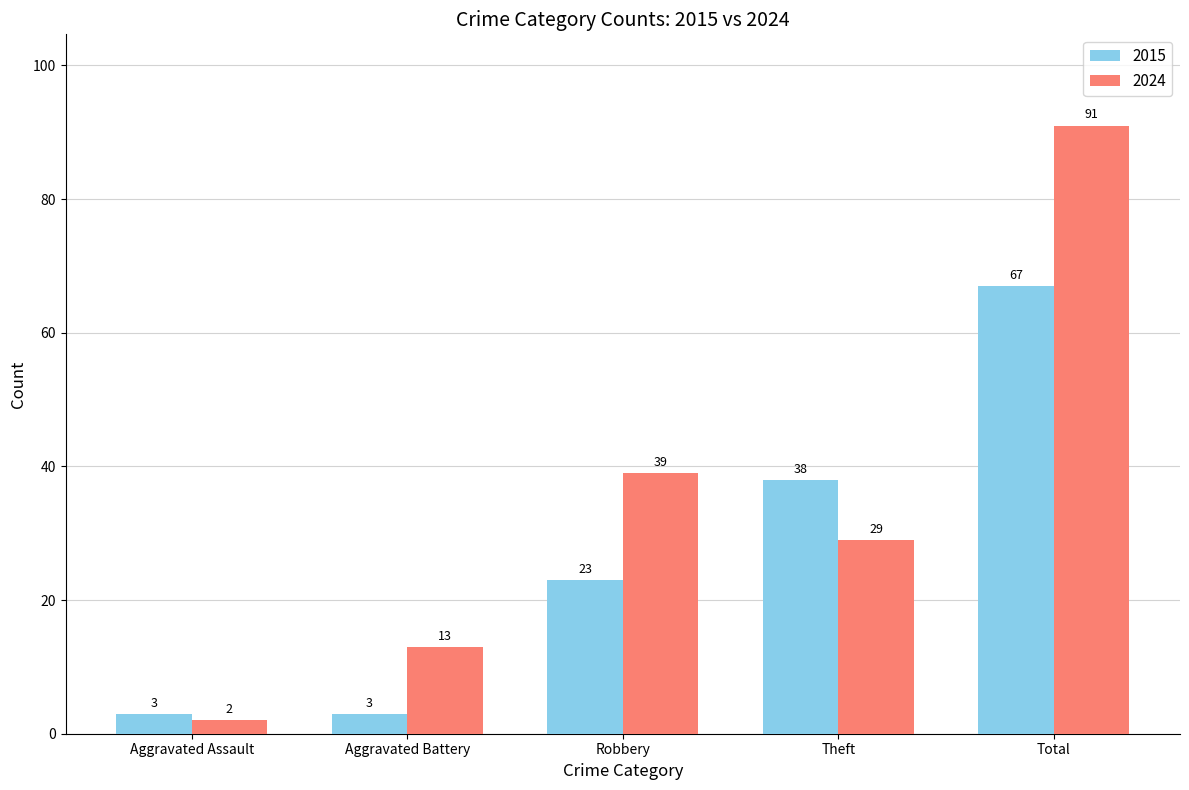

How many distinct data groups are displayed?

2